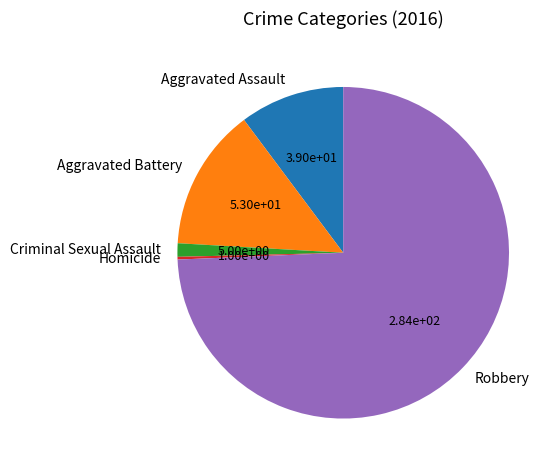

Is the sum of Criminal Sexual Assault and Aggravated Assault greater than half?

No